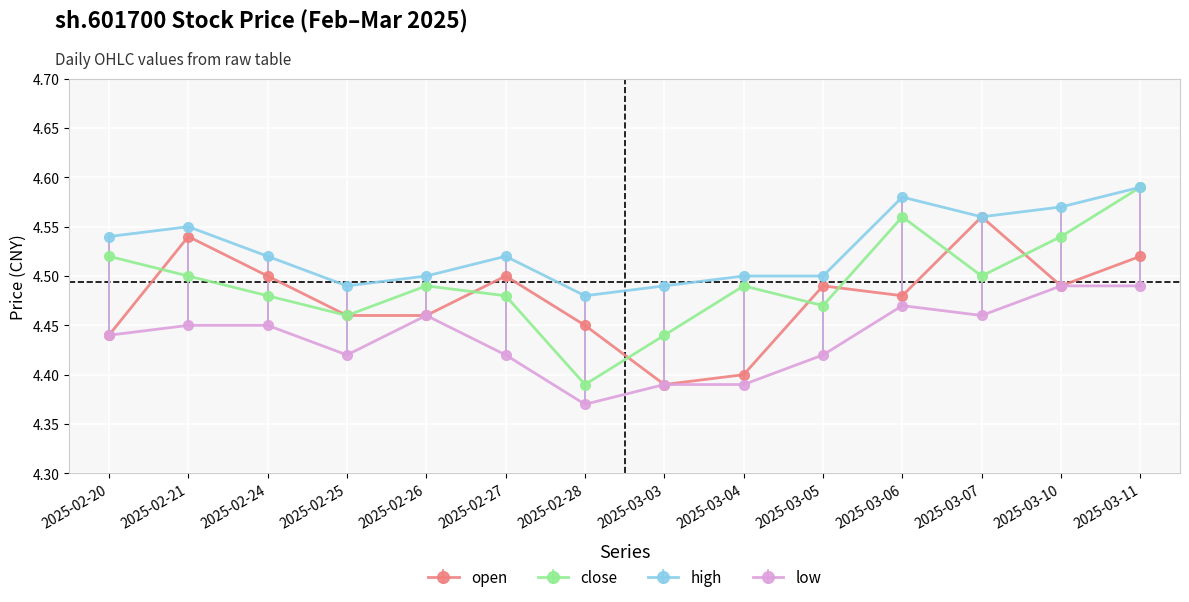

True or false: close and open intersect in this chart.

True